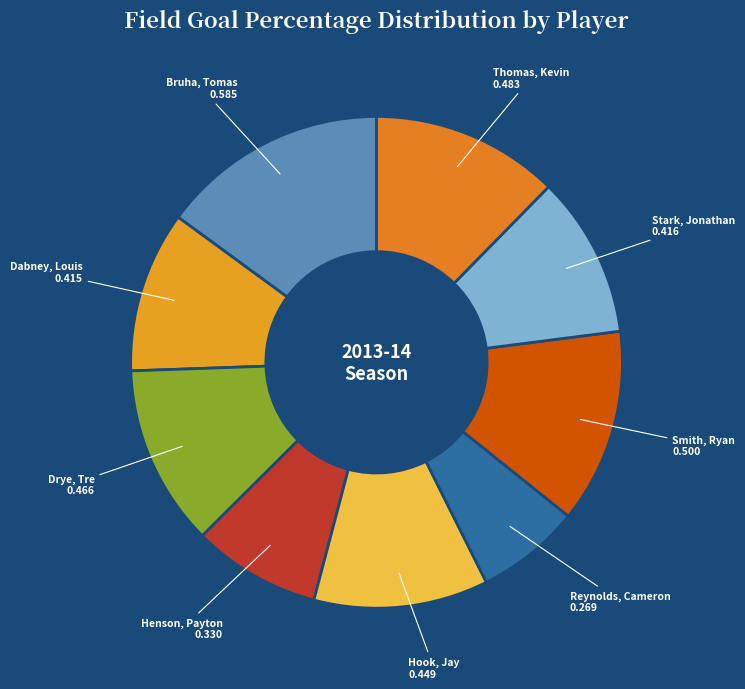

What is the smallest slice in the pie chart?

Reynolds, Cameron